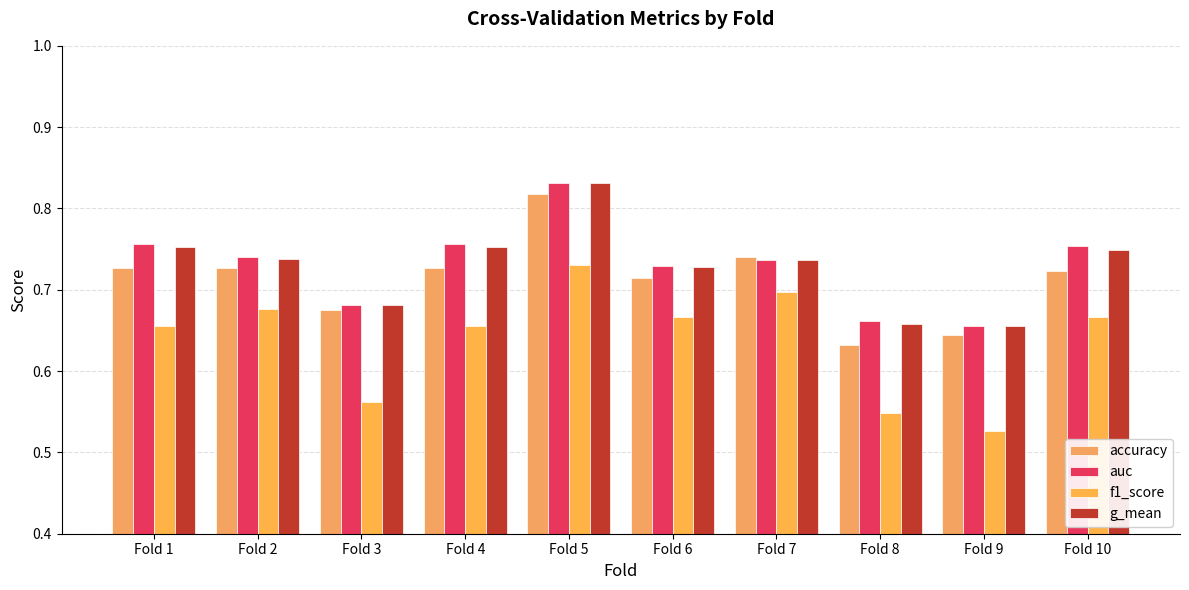

Reading left to right, transcribe all the data shown in this chart.

accuracy: 0.7	0.7	0.7	0.7	0.8	0.7	0.7	0.6	0.6	0.7
auc: 0.8	0.7	0.7	0.8	0.8	0.7	0.7	0.7	0.7	0.8
f1_score: 0.7	0.7	0.6	0.7	0.7	0.7	0.7	0.5	0.5	0.7
g_mean: 0.8	0.7	0.7	0.8	0.8	0.7	0.7	0.7	0.7	0.7